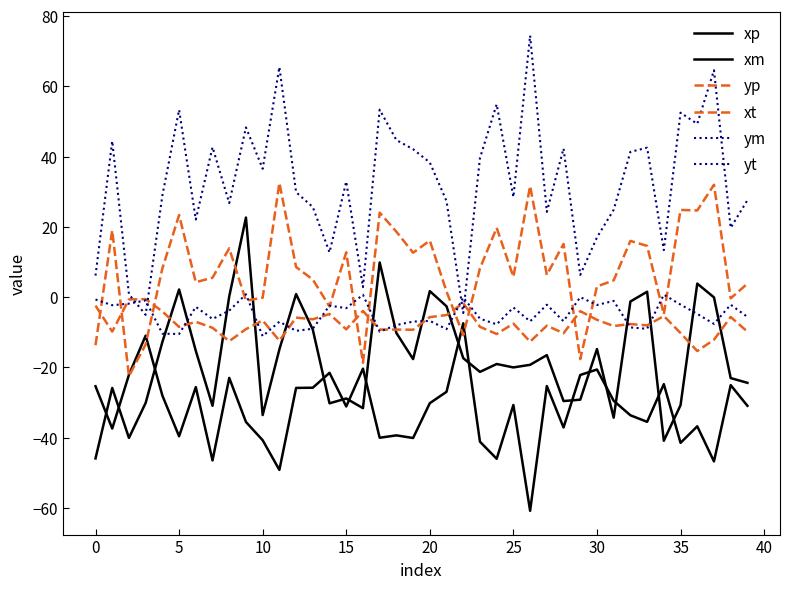

Is this an area chart (filled region under the line)?

No